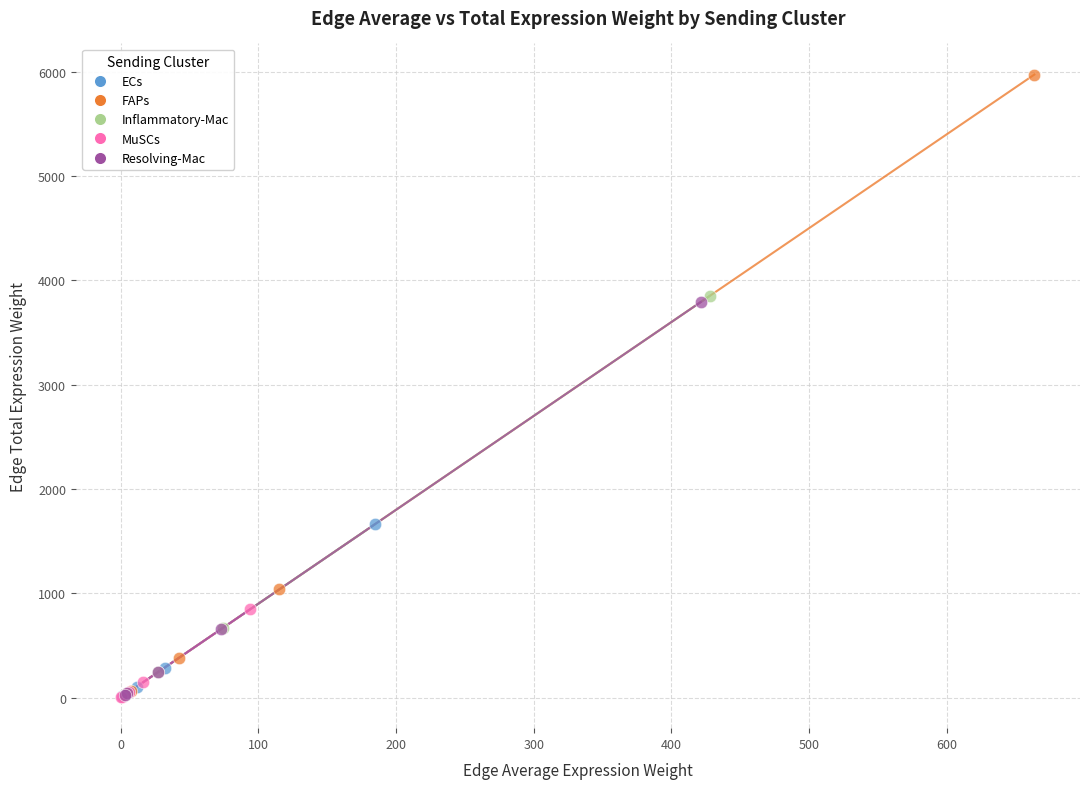

Which series has the widest spread of Y values?

FAPs